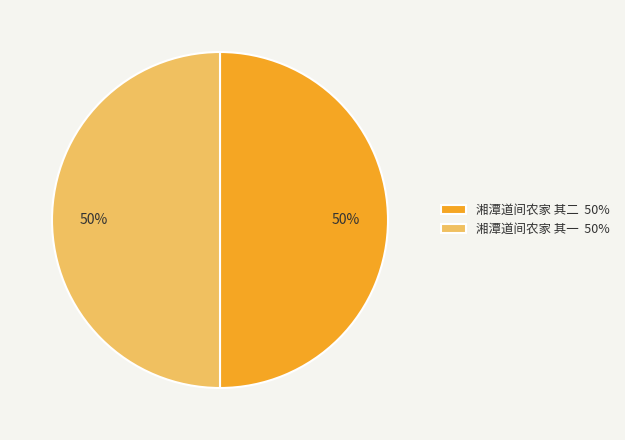

What percentage is the 湘潭道间农家 其二 slice, to the nearest percent?

50%